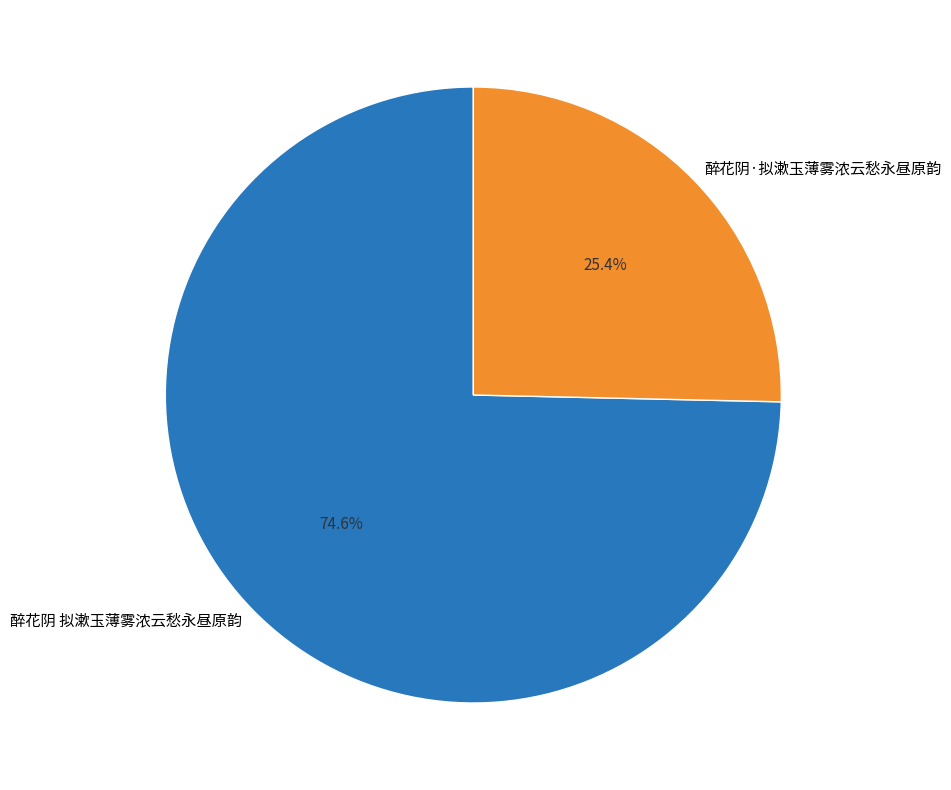

What is the largest slice in the pie chart?

醉花阴 拟漱玉薄雾浓云愁永昼原韵